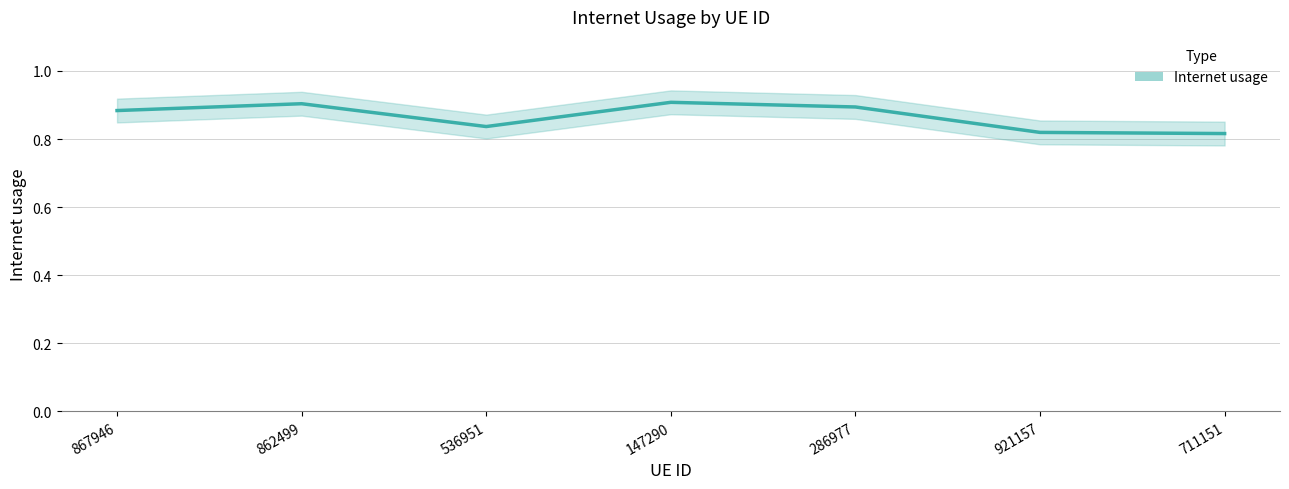

Which label corresponds to the smallest value in the chart?

711151